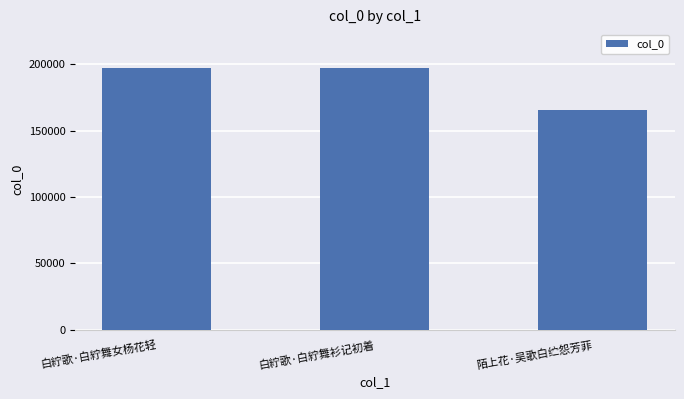

The value at 白紵歌·白紵舞衫记初着 is 196924. True or false?

True